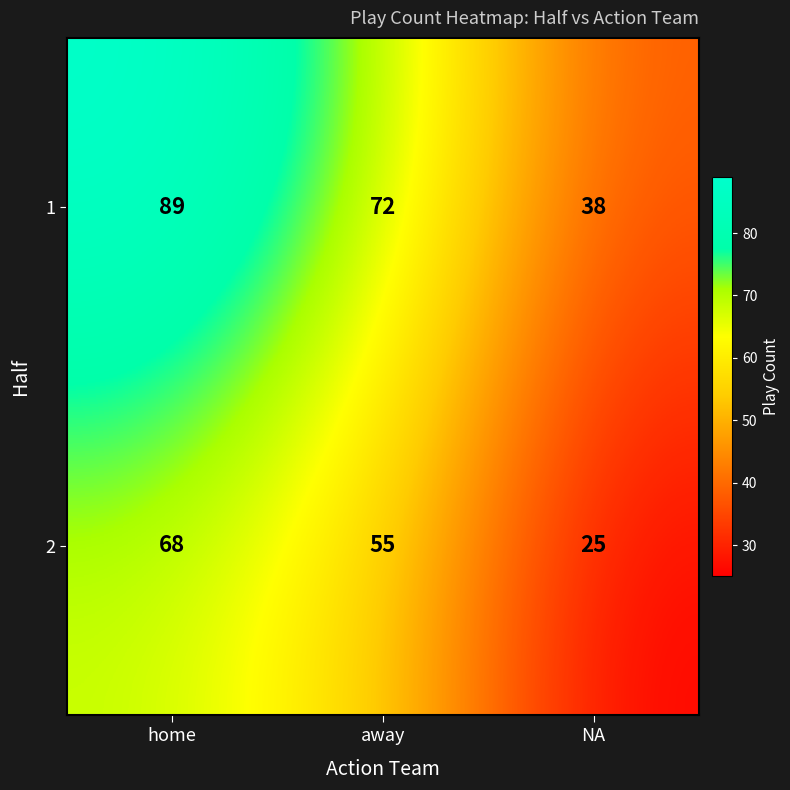

Which series has the largest range (max minus min)?

1